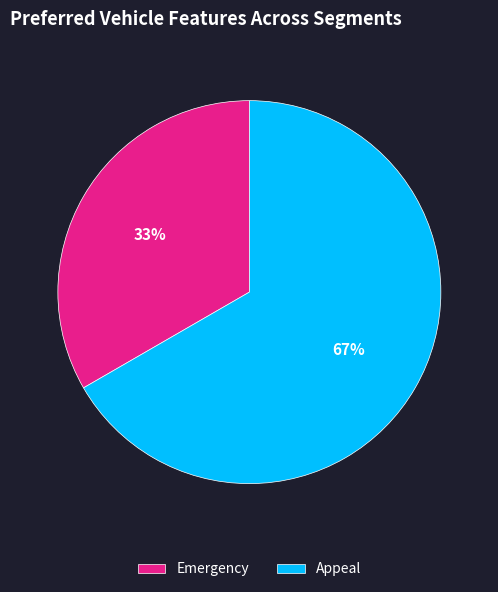

To the nearest percent, what portion does Emergency represent?

33%